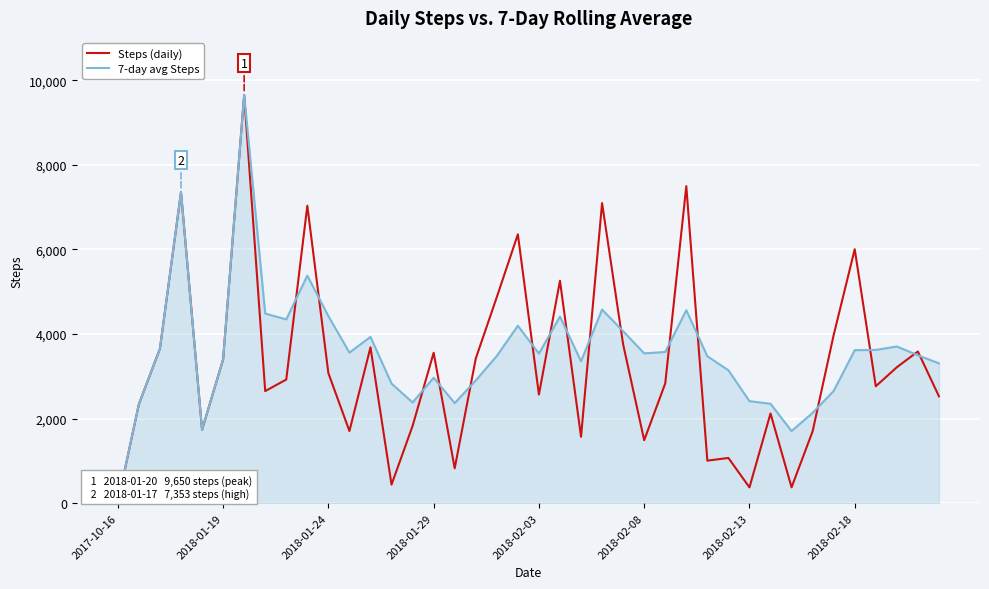

How many values in the 7-day avg Steps series are below 3539?

20